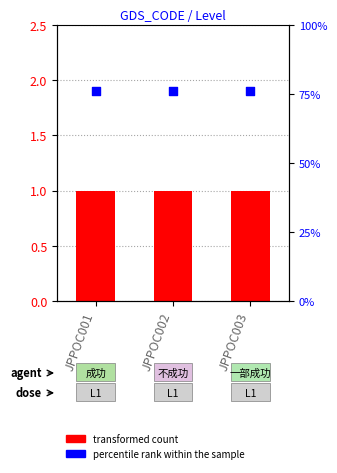

At which category is the sum across all series the highest?

JPPOC001